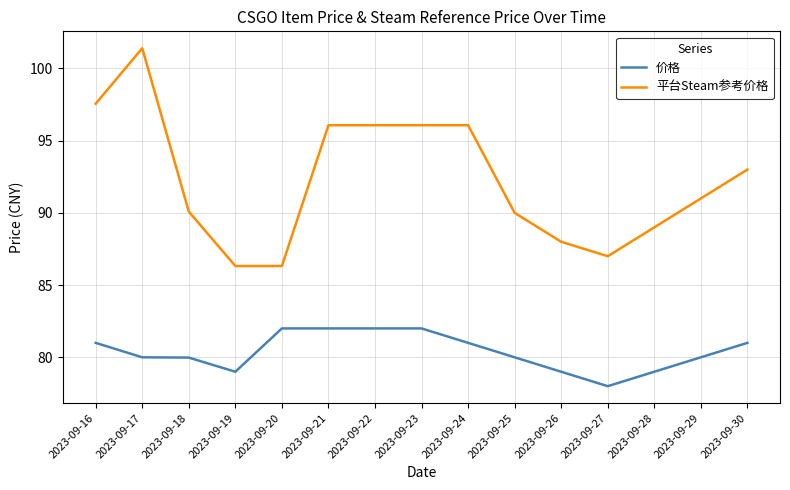

Which series has the largest total across all categories?

平台Steam参考价格